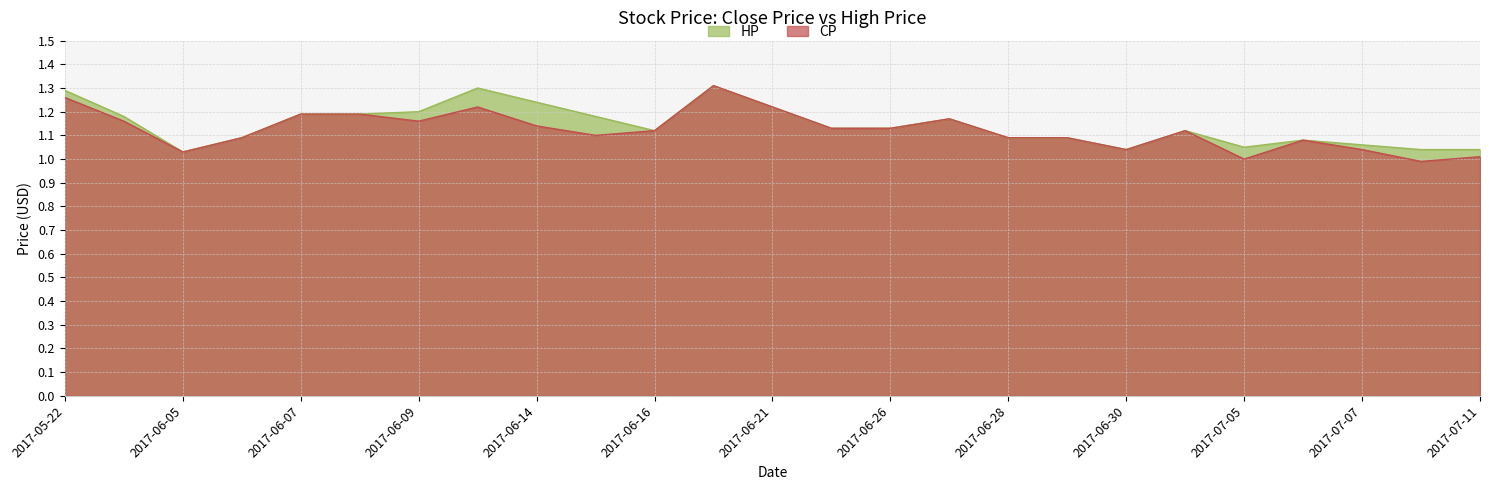

At which category does CP reach its first local peak?

2017-06-13